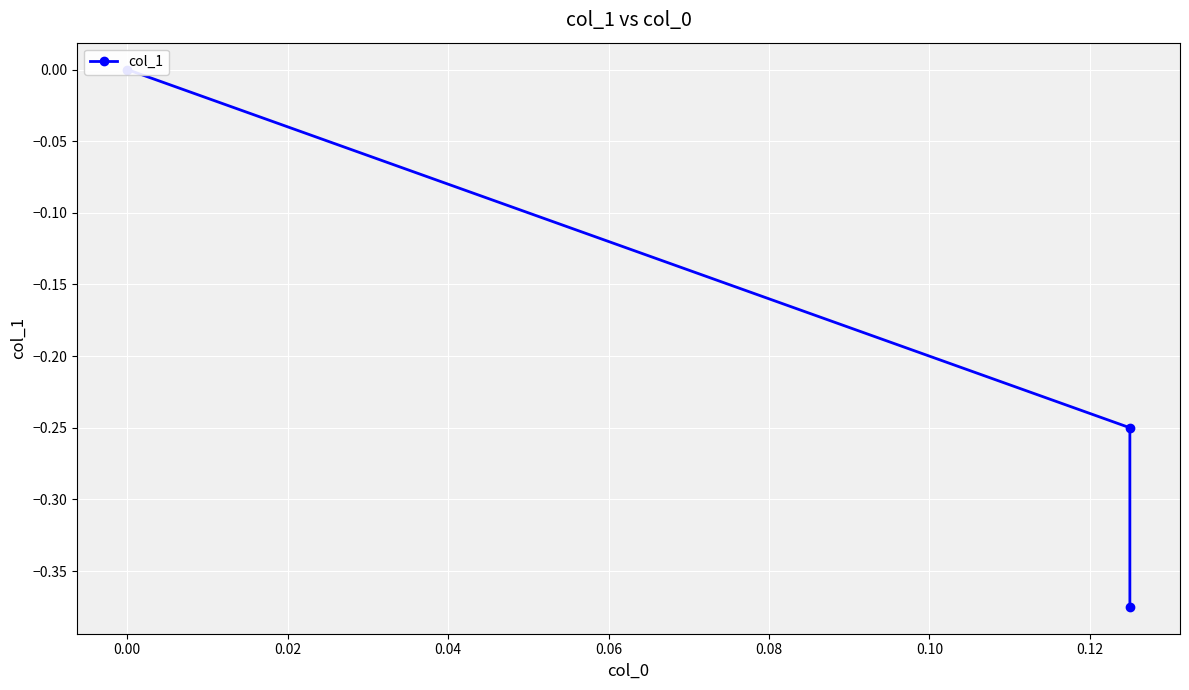

The chart shows a value of -0.2 at −0.02. True or false?

False